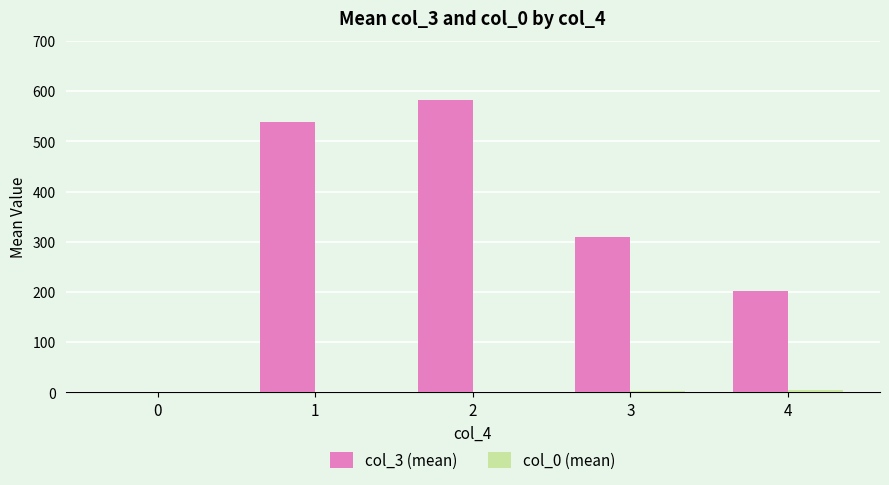

At which label is col_3 (mean) closest to 292?

3